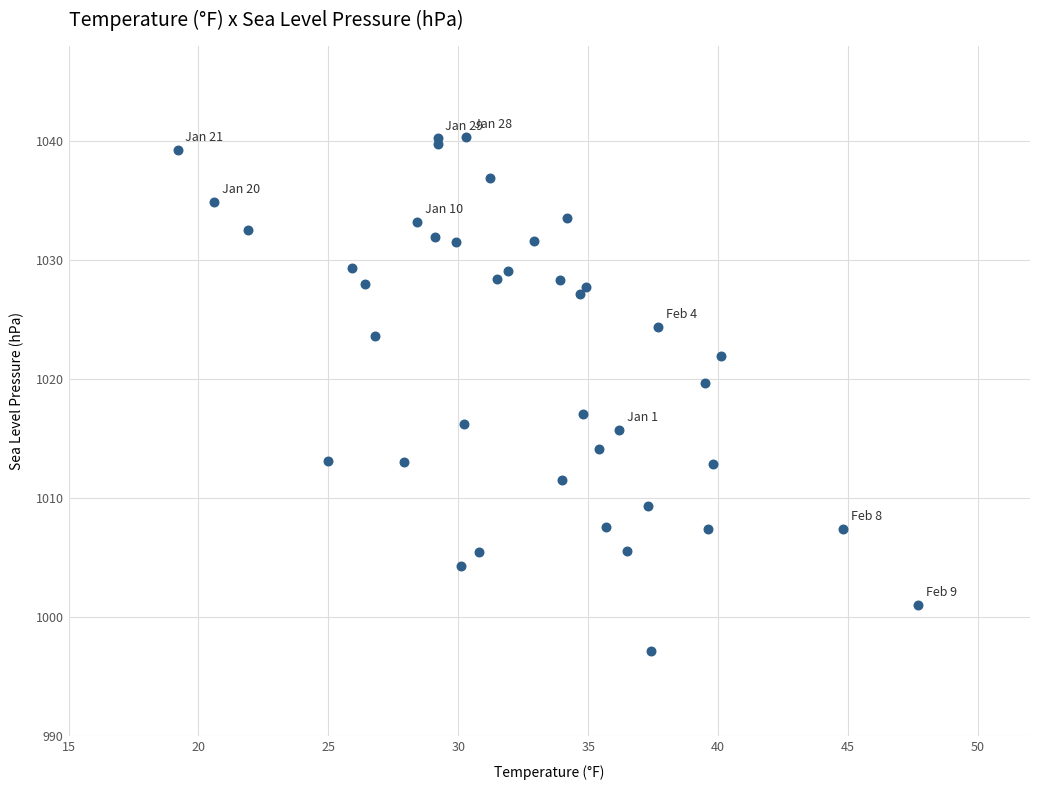

What Y value in the scatter plot is closest to 1018?

1017.1